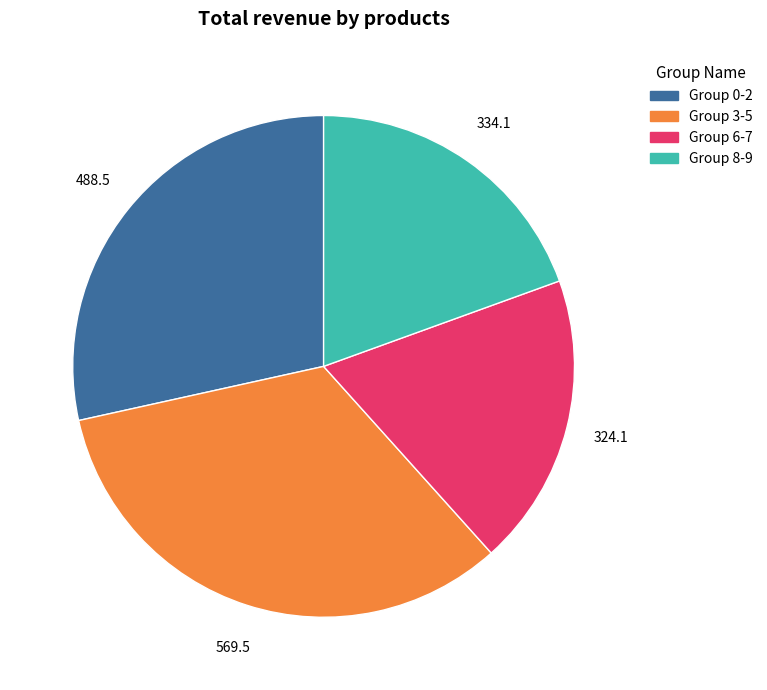

Is there a majority slice in this chart?

No